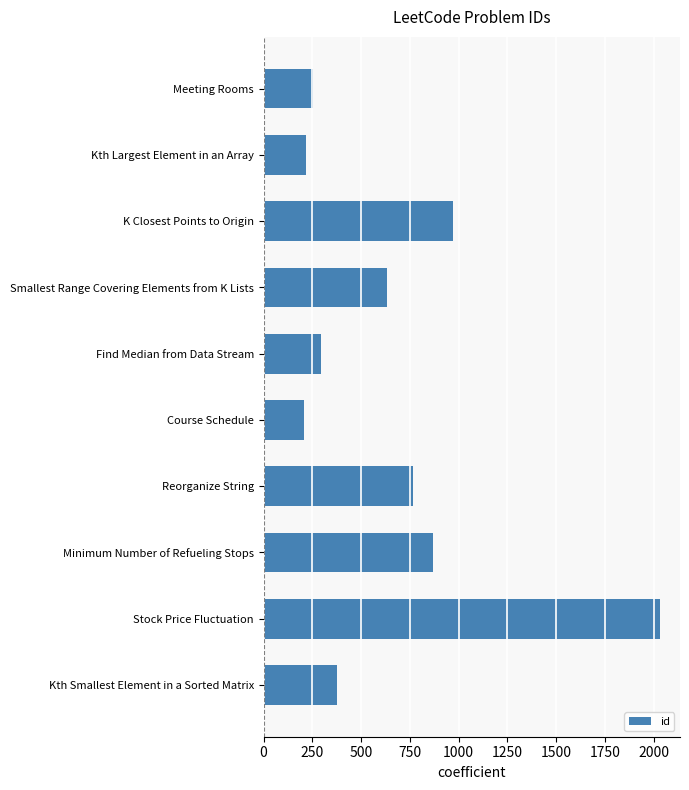

What is the smallest value displayed?

207